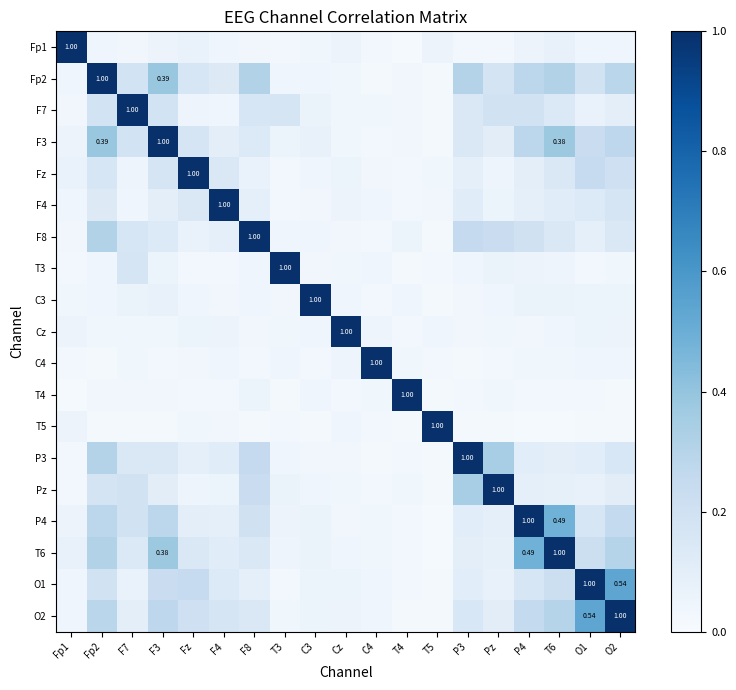

At T4, list the series in order from smallest to largest.

Fp1, T5, T3, O2, Fz, O1, F4, T6, Cz, P3, P4, F3, F7, Fp2, Pz, C4, C3, F8, T4